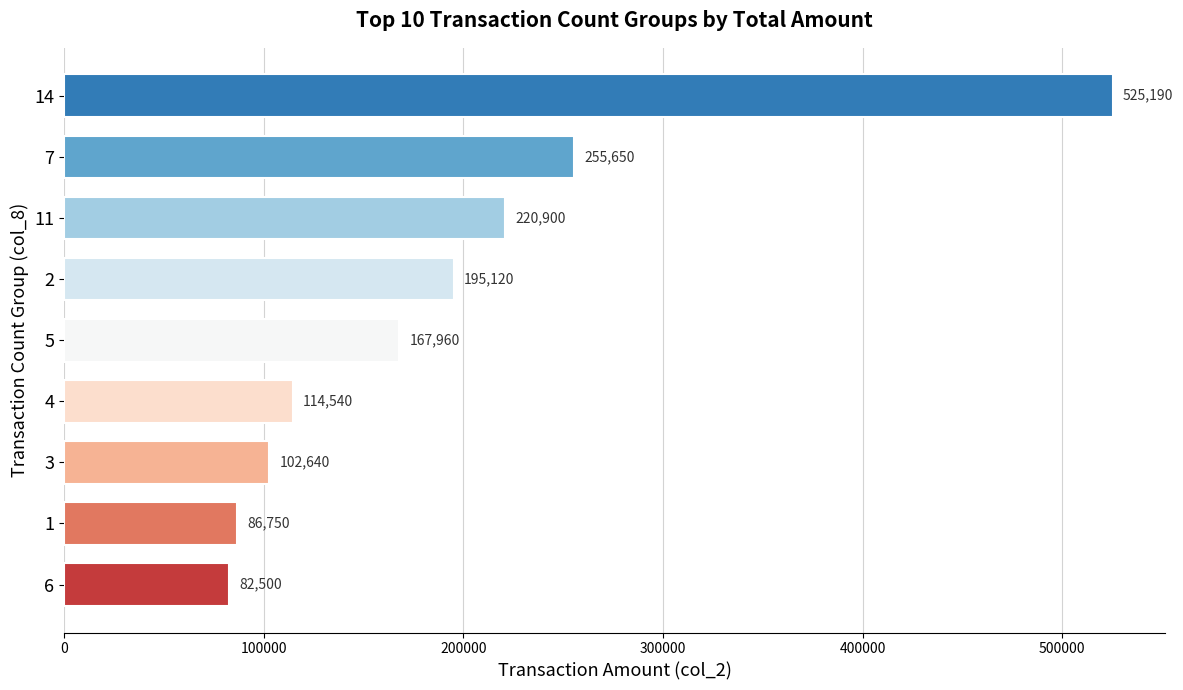

At which category does the chart reach its minimum across all series?

6